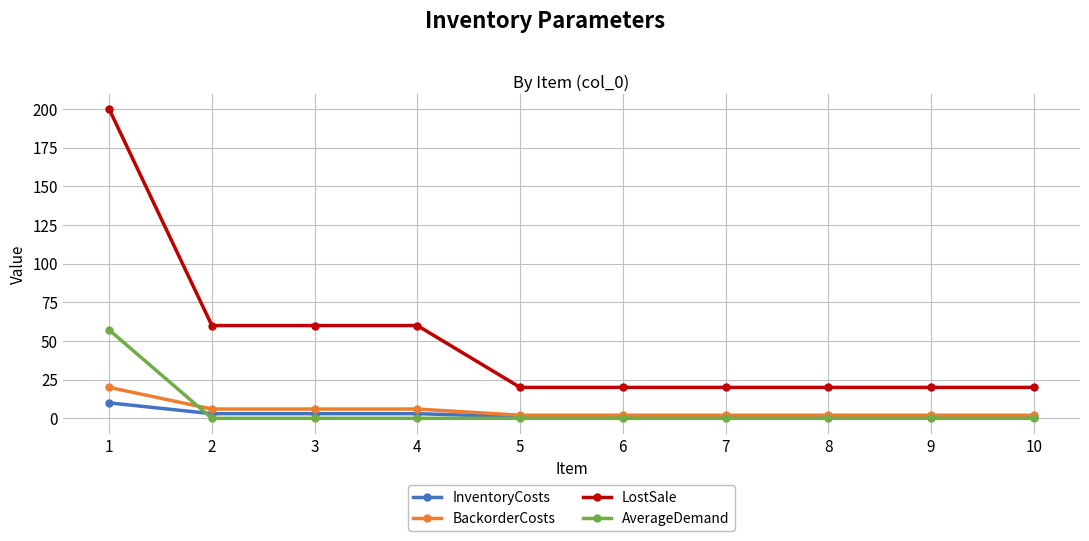

What is the highest value of the InventoryCosts series?

10.0